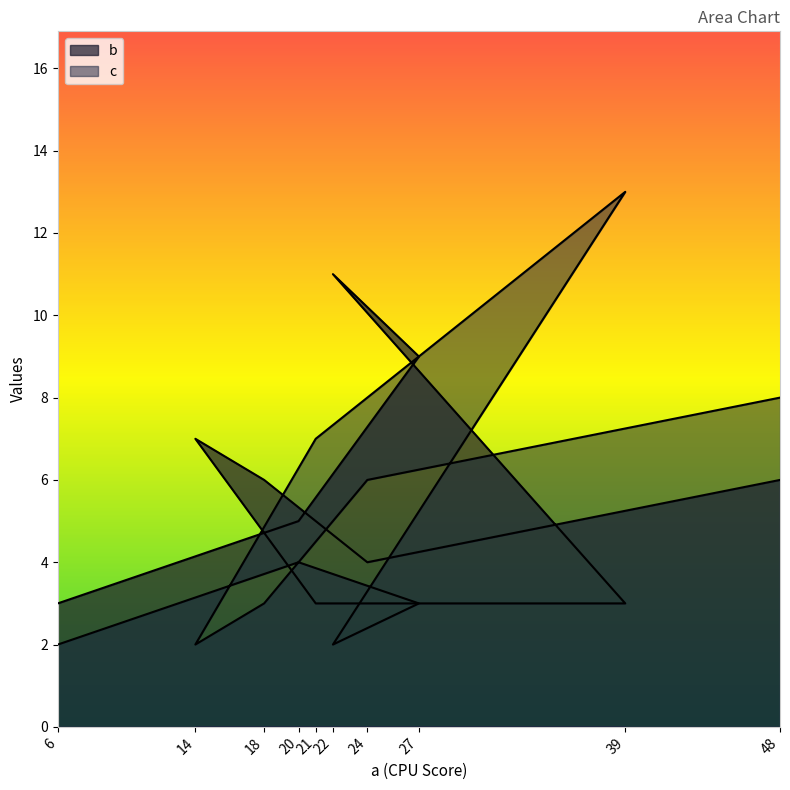

Is it true that b equals 9 at 27?

True